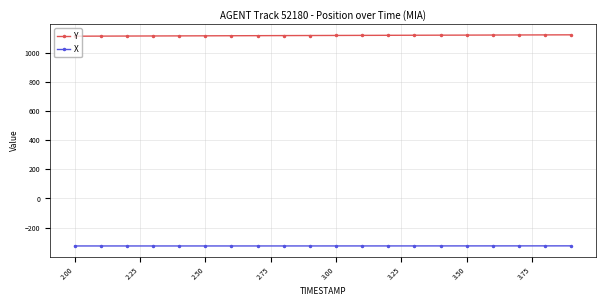

How many data points in X are above -326?

5